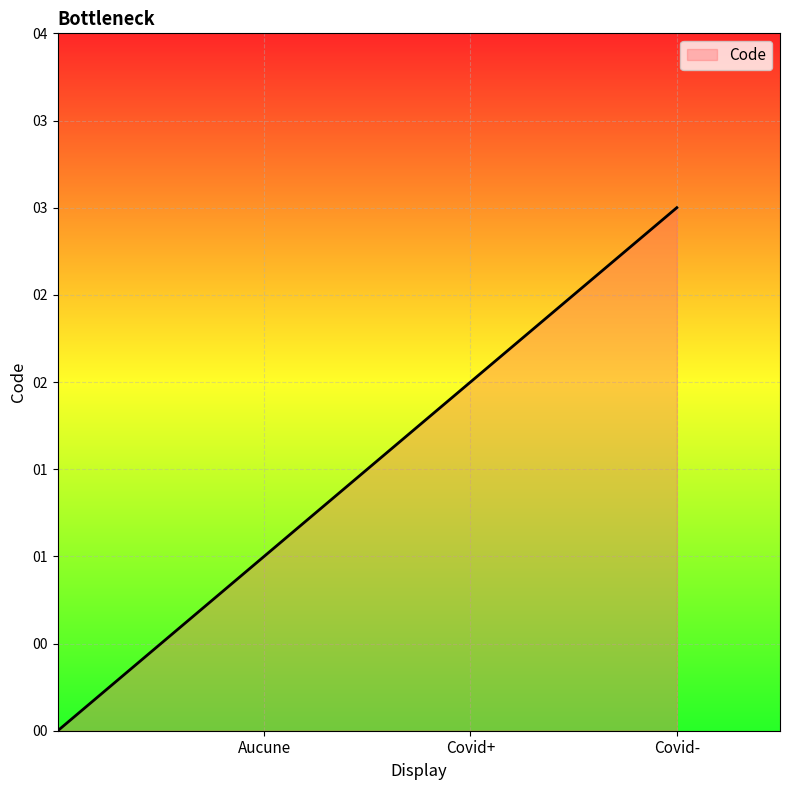

Is this an area chart (filled region under the line)?

Yes